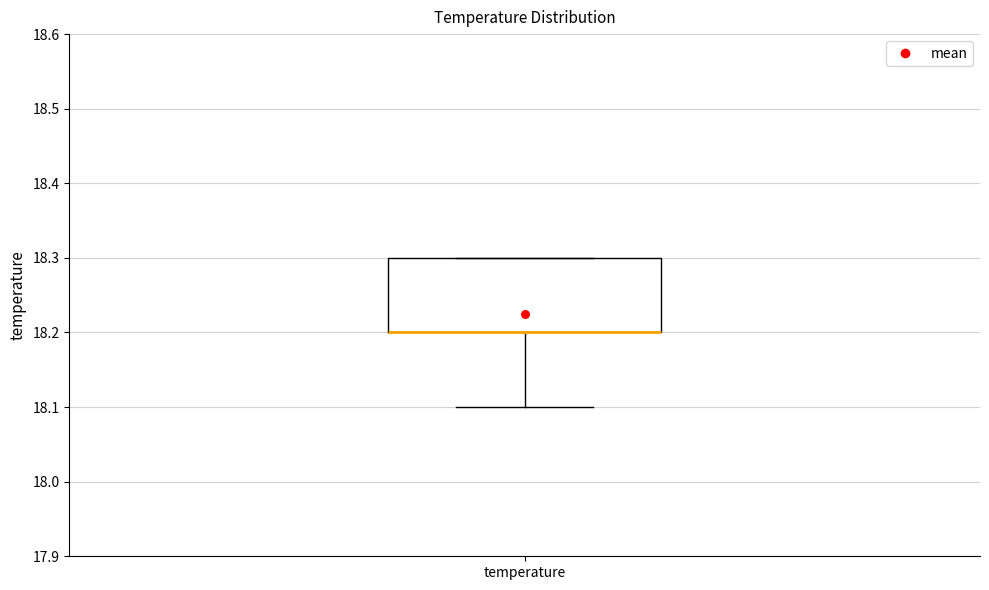

Read this box plot against the y-axis: the position of the median line, the range covered by the box, and the ends of both whiskers. The values are not printed on the chart, so give them approximately, as read against the axis.

median 18.2 (drawn on the box's lower edge), box 18.2 to 18.3, whiskers 18.1 to 18.3